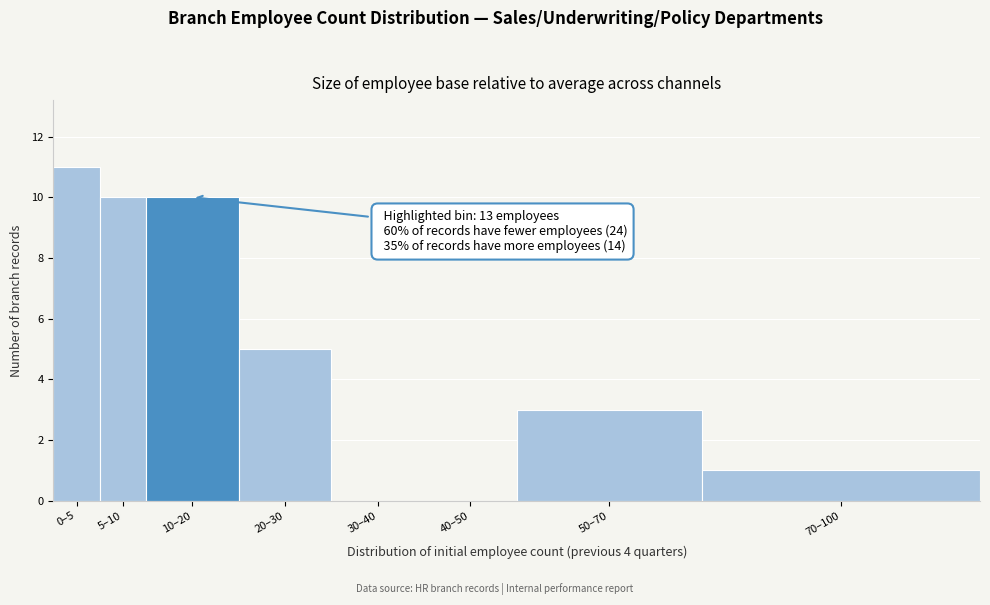

Reading right to left, transcribe all the data shown in this chart.

70–100=1	50–70=3	40–50=0	30–40=0	20–30=5	10–20=10	5–10=10	0–5=11